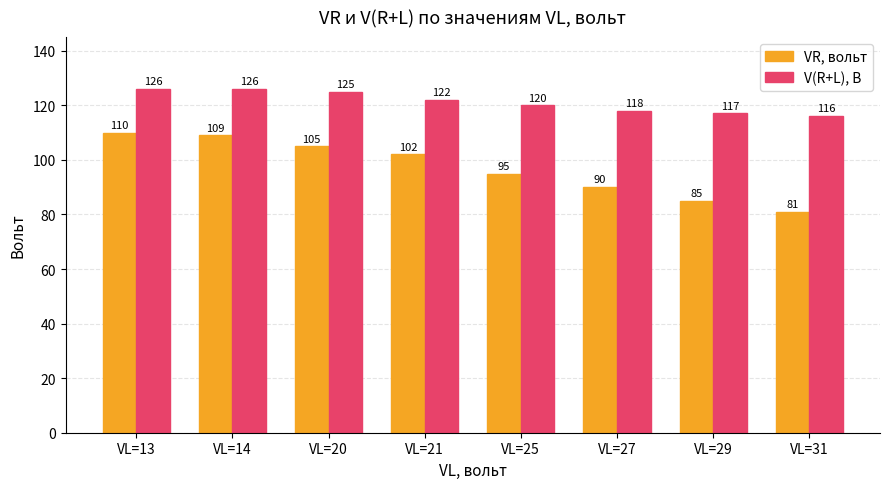

Count the V(R+L), В values in the range 118 to 126.

6